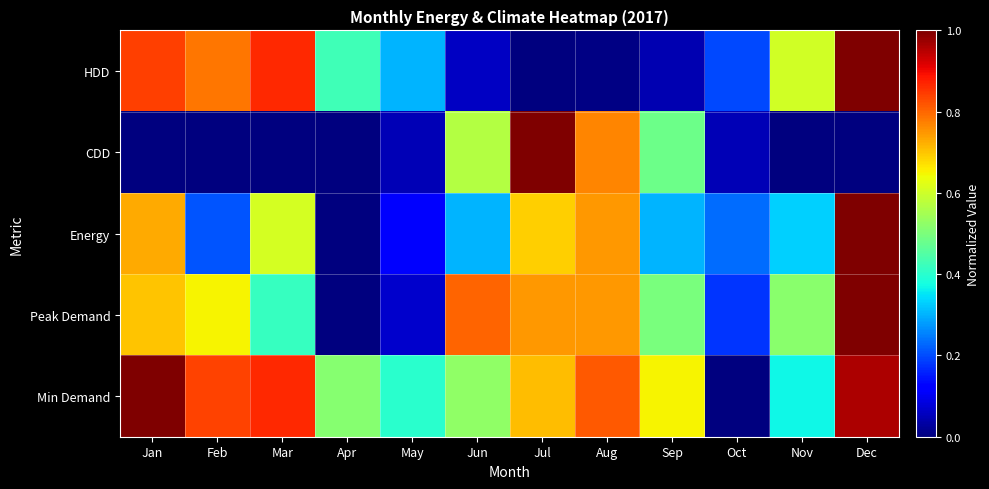

Count the number of categories in the chart.

12